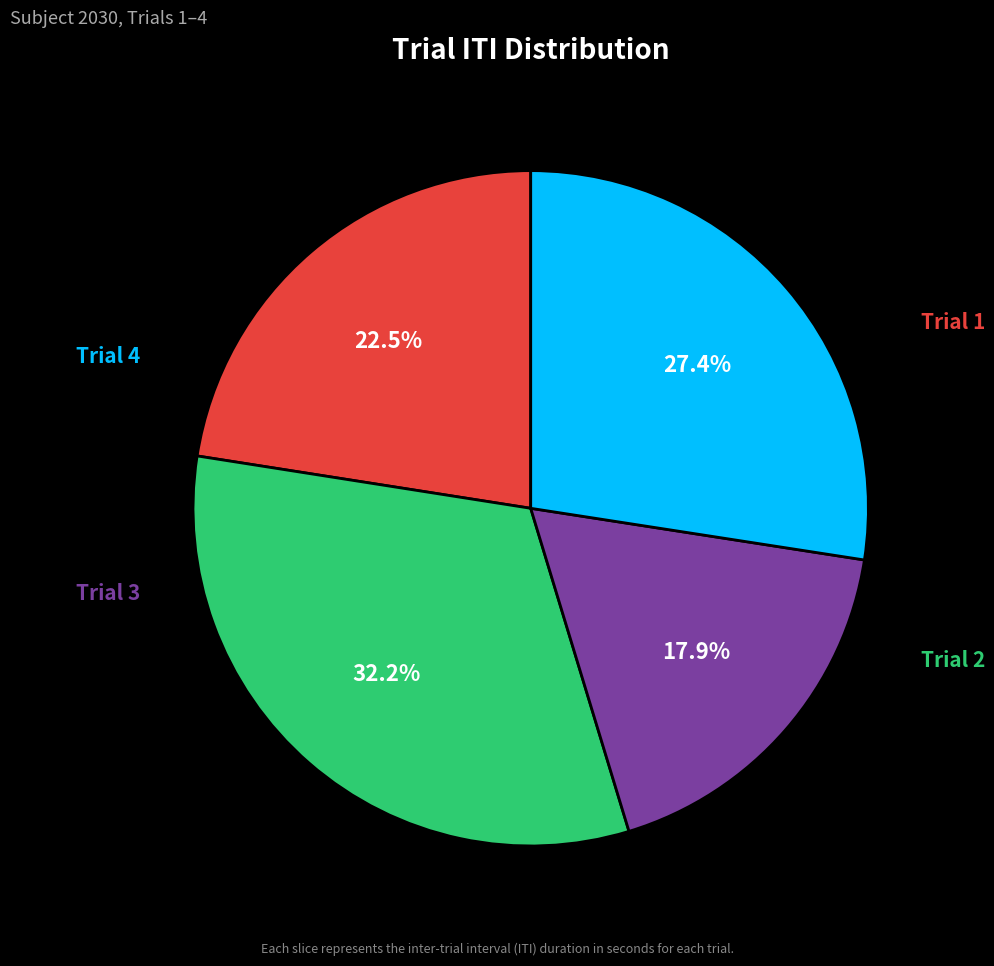

Is there a majority slice in this chart?

No